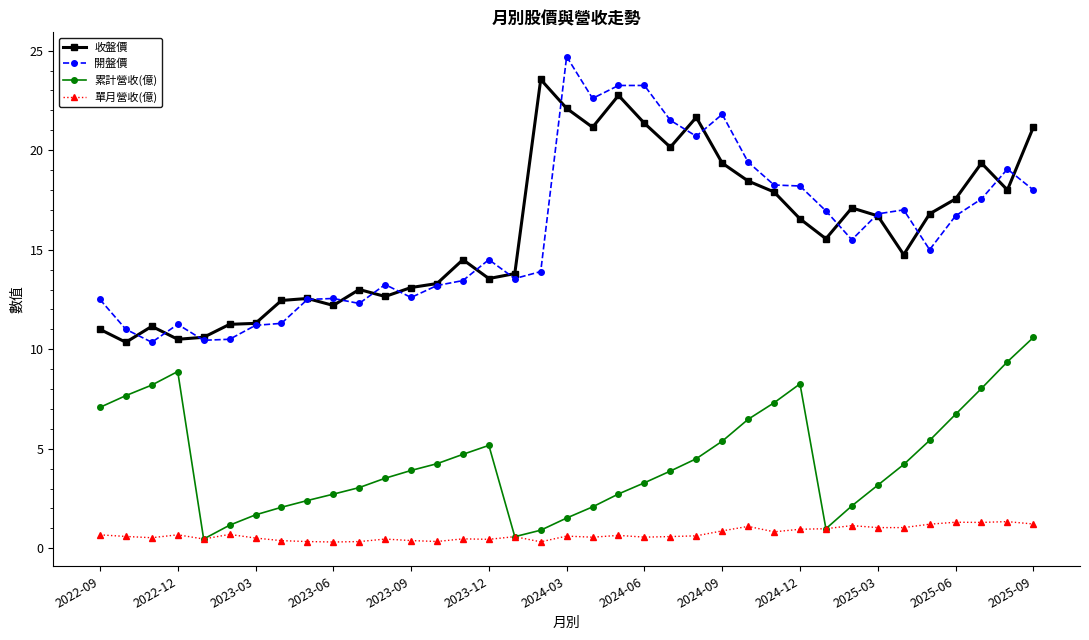

True or false: 開盤價 and 累計營收(億) cross at least once.

False